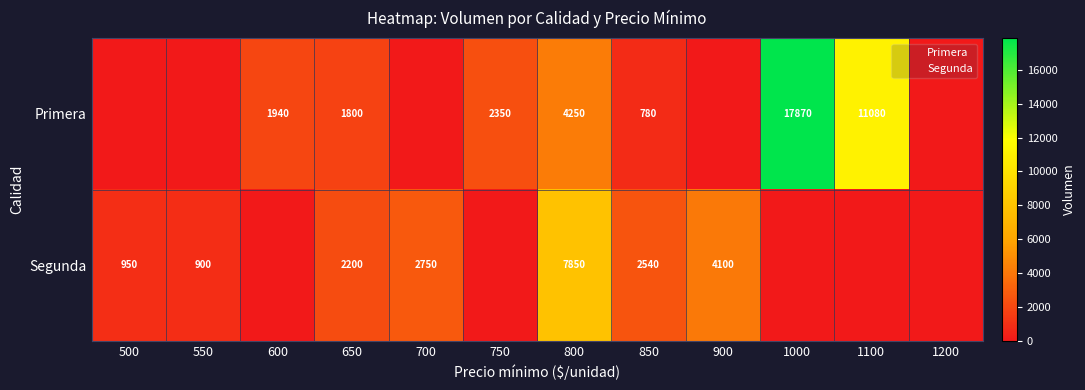

At which category is the sum across all series the highest?

1000